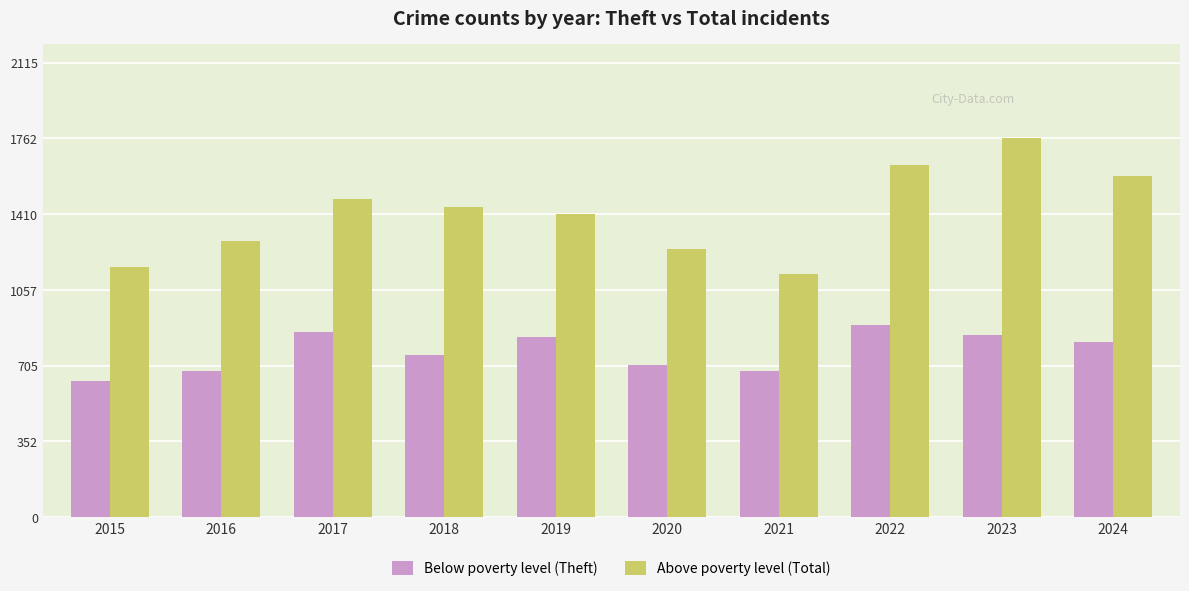

The value of Below poverty level (Theft) at 2020 is 708. True or false?

True